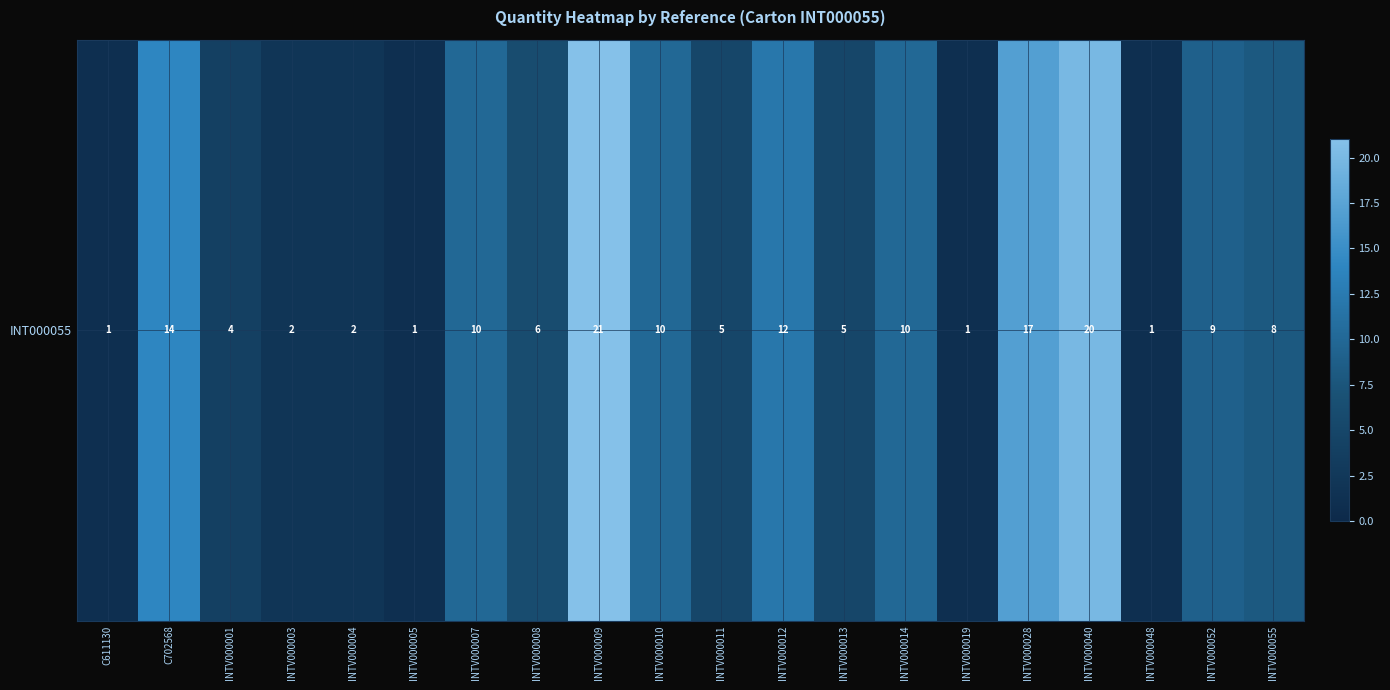

What value does the data have at C702568, to the nearest 10?

10